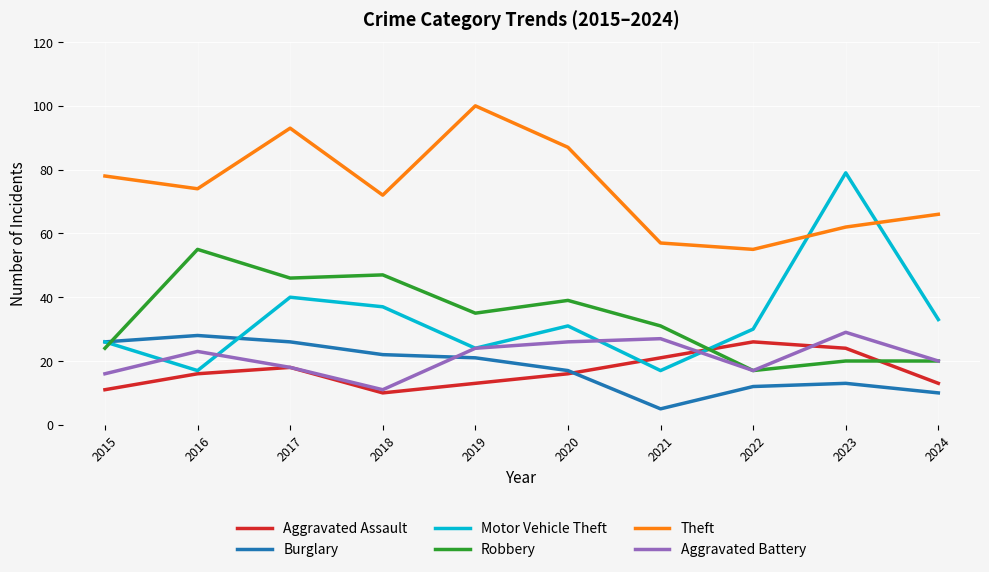

Is it true that Theft equals 16 at 2023?

False